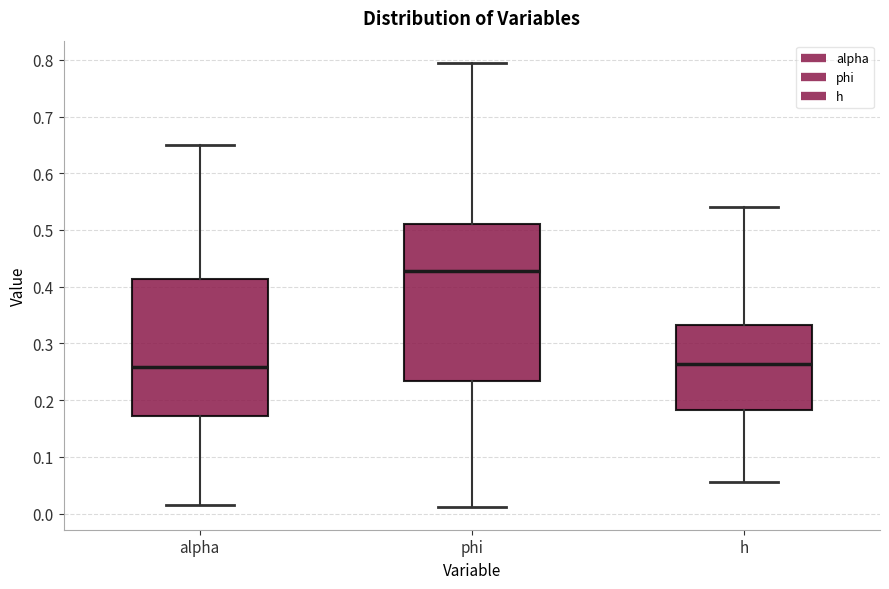

Reading left to right, transcribe this box plot: for each box, give where its median line is, the range the box spans, and where its two whiskers end, as read against the y-axis. The values are not printed on the chart, so give them approximately, as read against the axis.

alpha: median 0.26, box 0.17 to 0.41, whiskers 0.01 to 0.65
phi: median 0.43, box 0.23 to 0.51, whiskers 0.01 to 0.79
h: median 0.26, box 0.18 to 0.33, whiskers 0.06 to 0.54